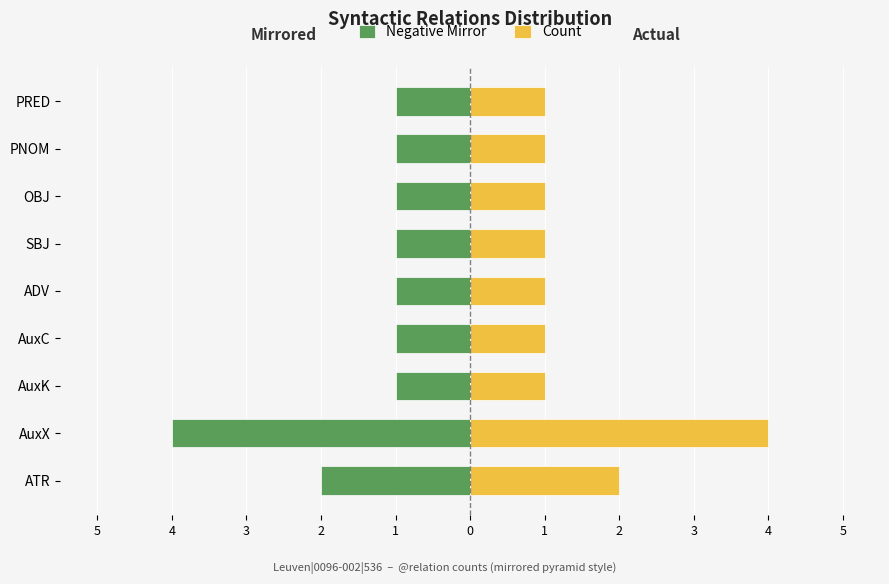

True or false: Count has a value of 1 at OBJ.

True